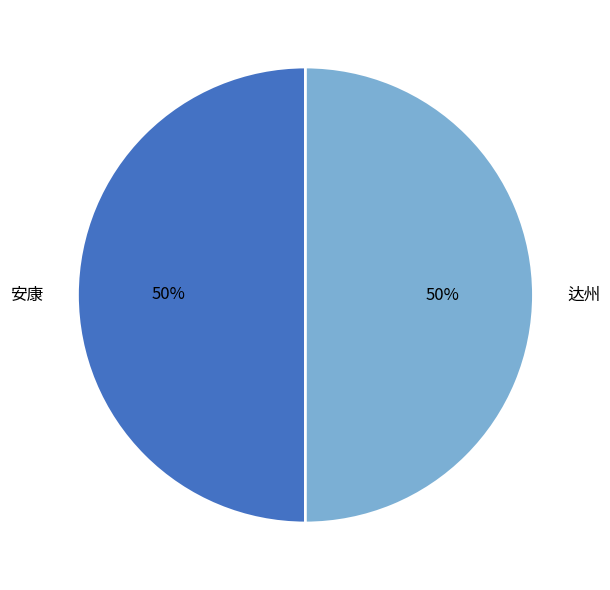

The 安康 slice represents 50% of the pie. True or false?

True